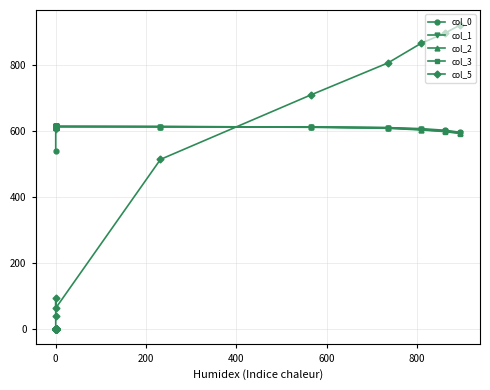

What is the difference between the maximum and minimum values in the col_3 series?

21.8